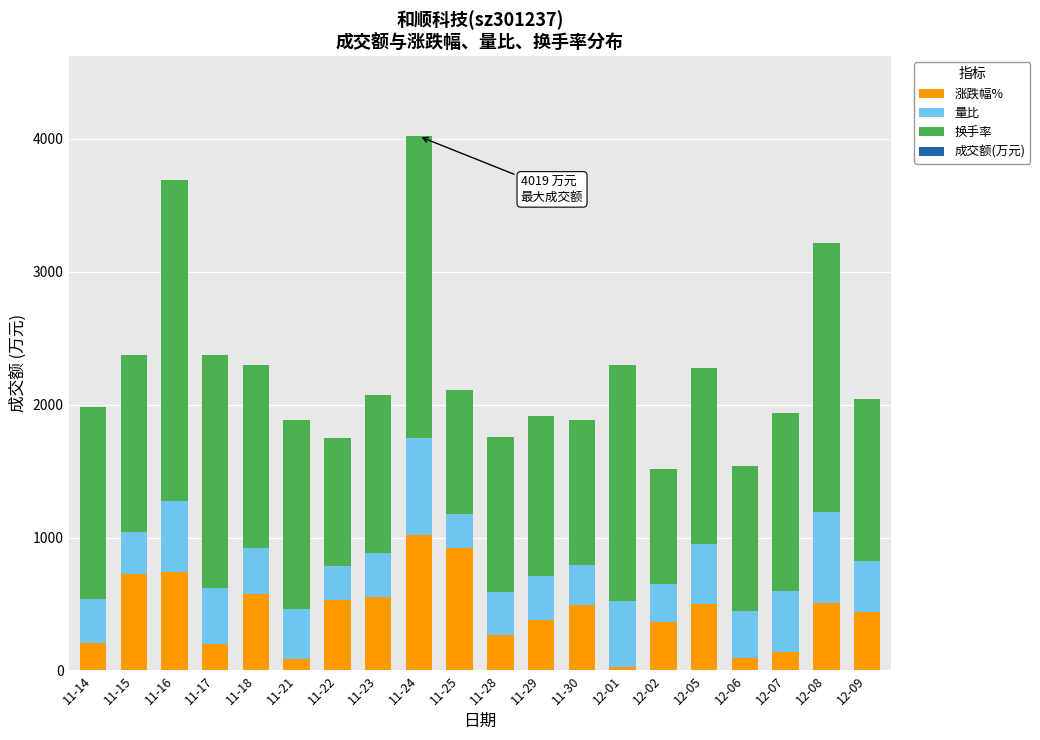

What is the highest value of the 涨跌幅% series?

1022.6